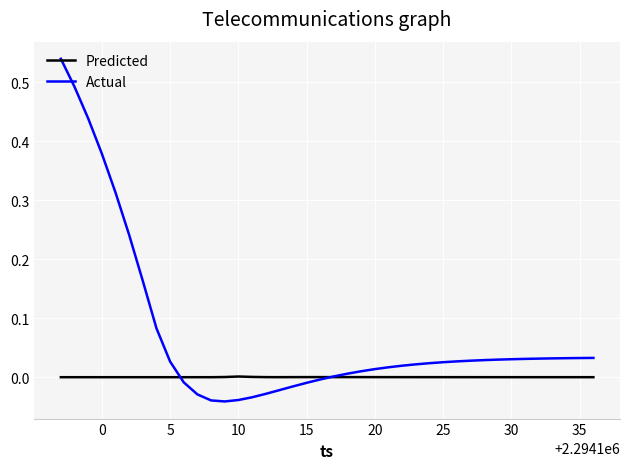

Which series has the largest total across all categories?

Actual